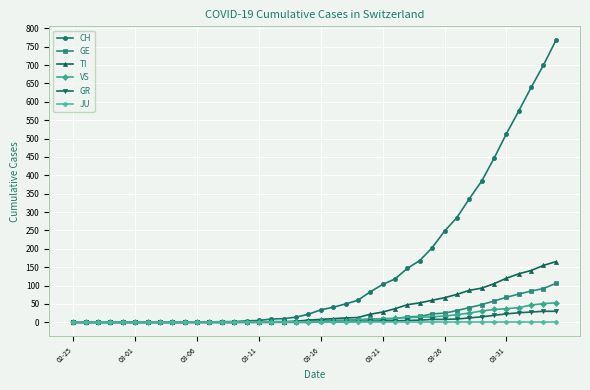

Which series has the largest range (max minus min)?

CH